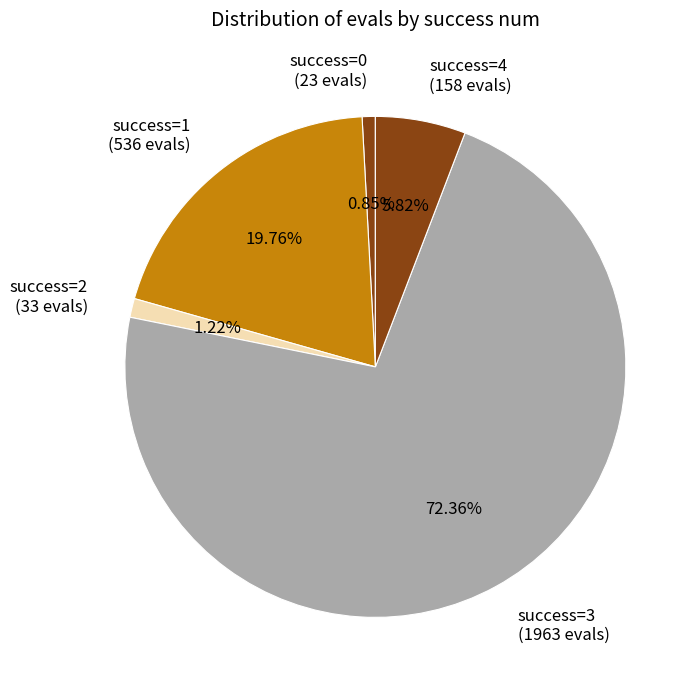

Combined, do success=1 and success=3 account for over 50%?

Yes